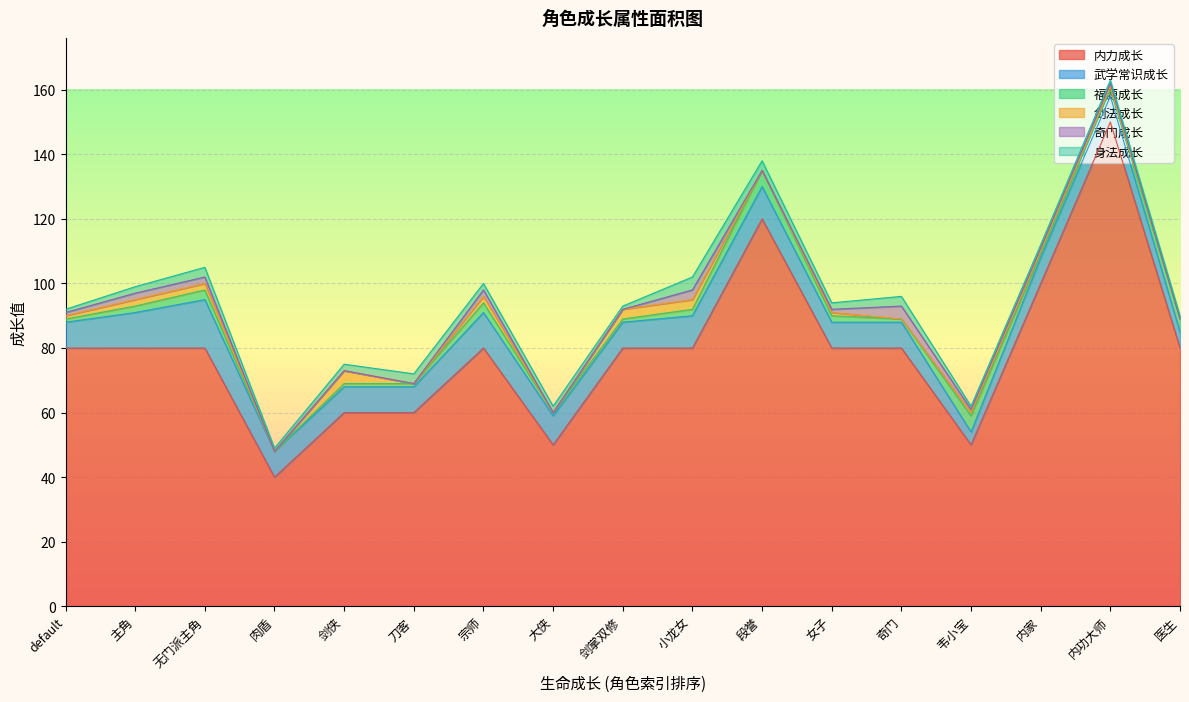

Is the value of 身法成长 at 段誉 greater than the value of 奇门成长 at 医生?

Yes